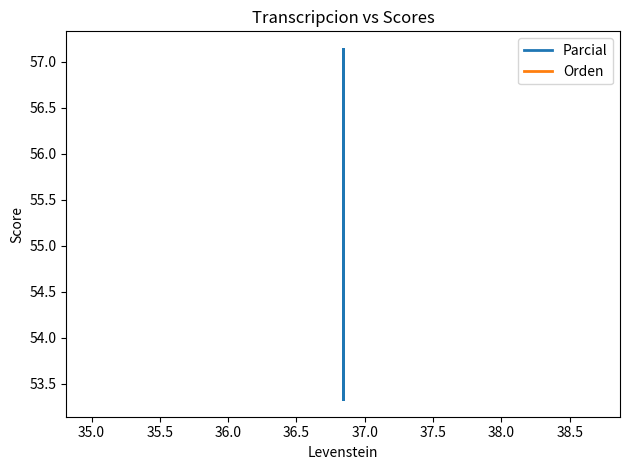

Reading left to right, what are all the values shown in this chart?

Parcial: 53.3	57.1	53.3	57.1
Orden: 56.2	56.2	56.2	56.2